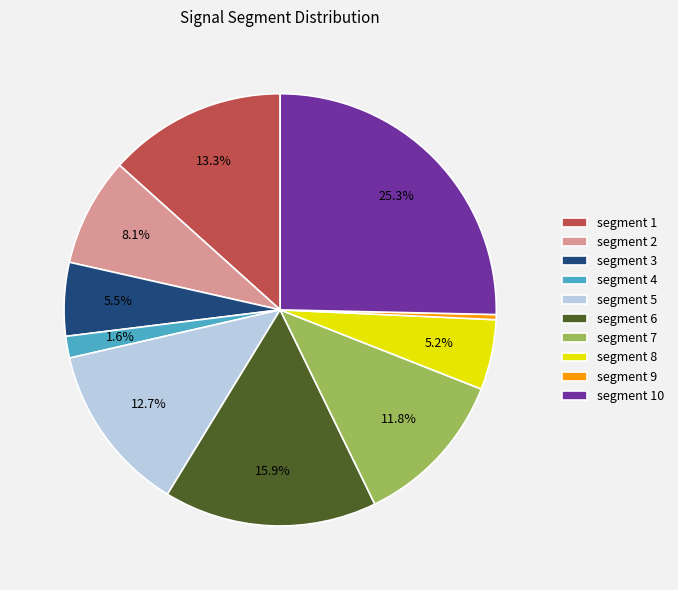

Which has a higher value, segment 3 or segment 5?

segment 5